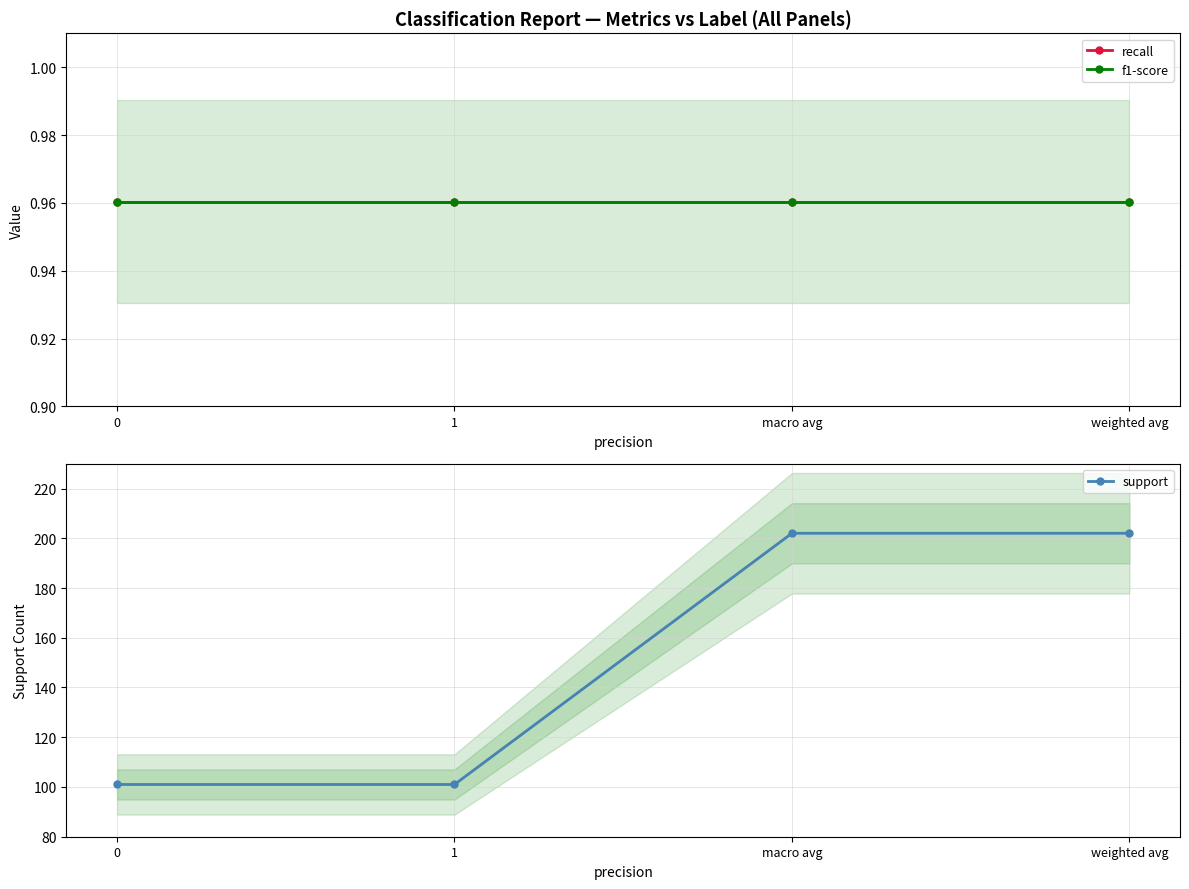

Is this an area chart (filled region under the line)?

No